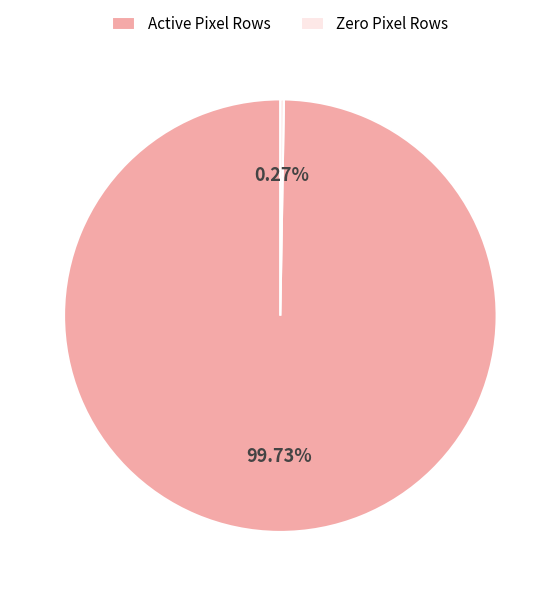

Which category has the biggest portion of the pie?

Active Pixel Rows